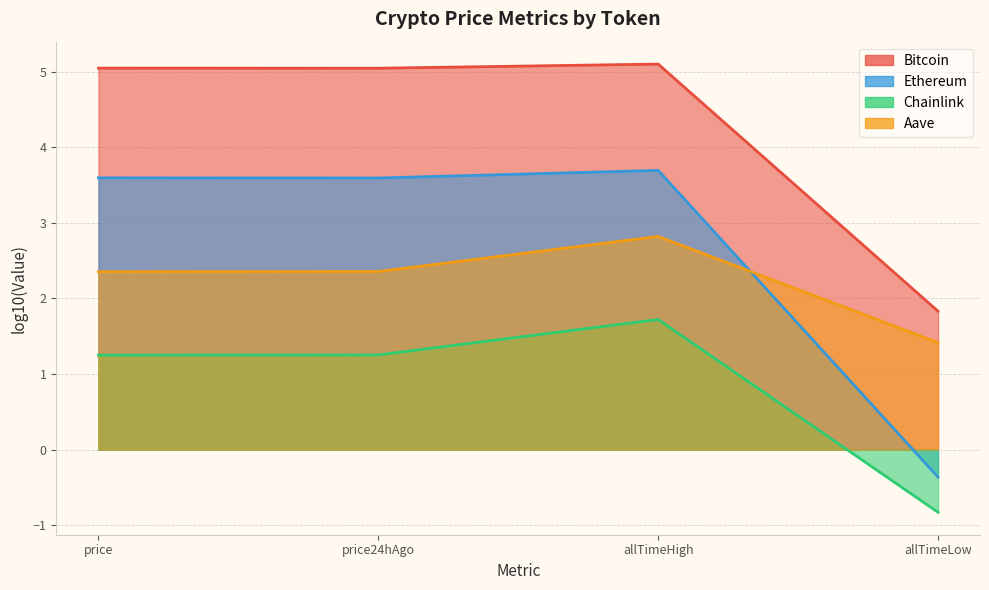

At how many categories does at least one series exceed 2?

3